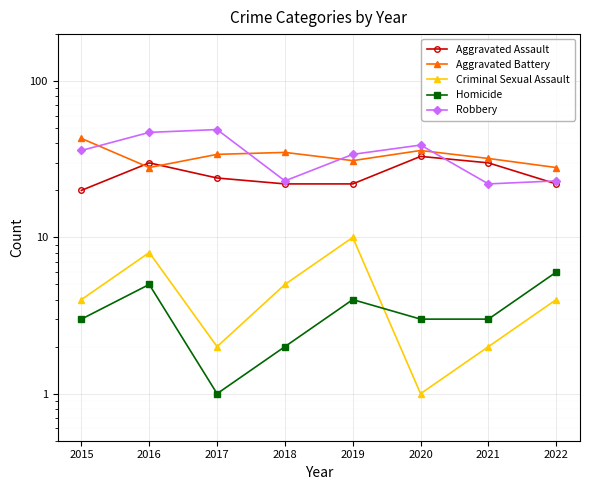

The value of Aggravated Assault at 2015 is 20. True or false?

True